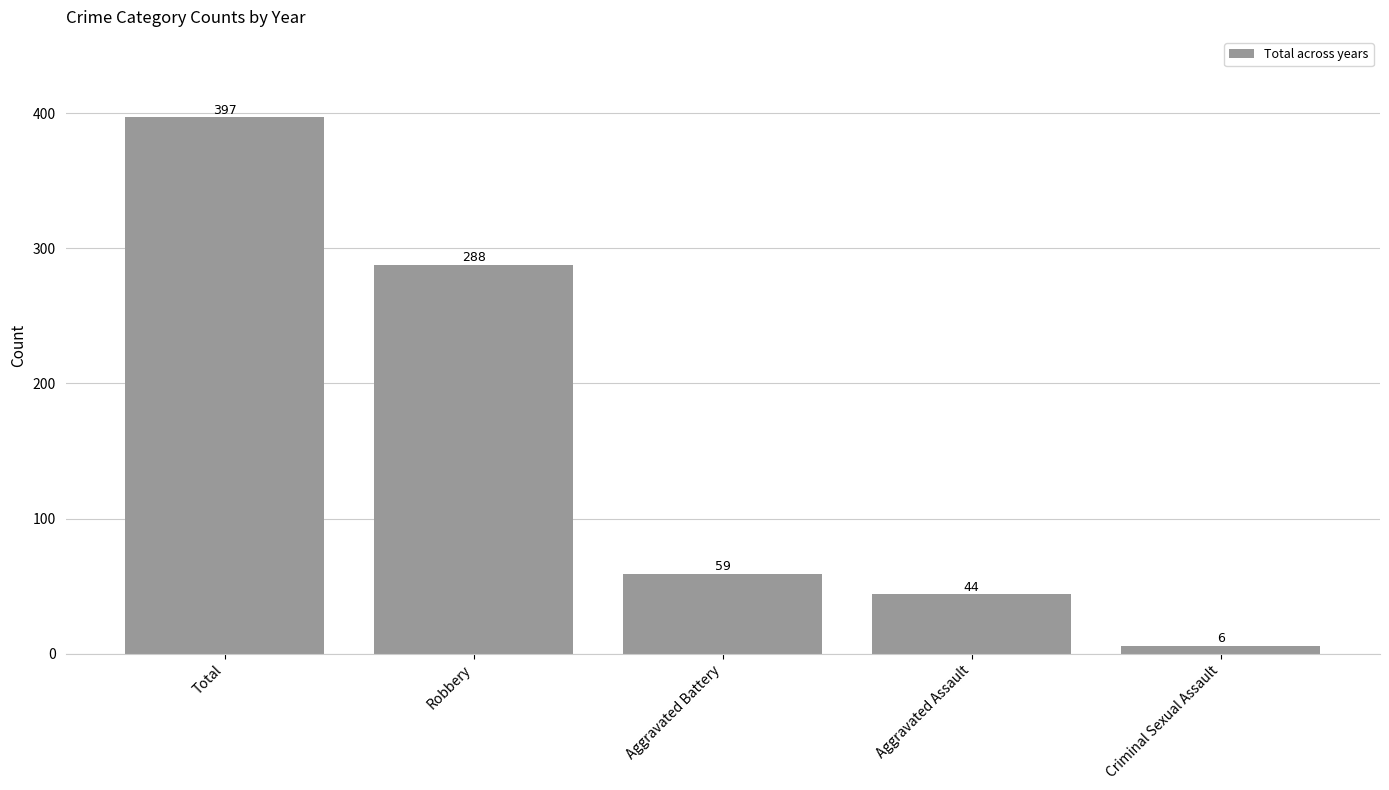

Are the bars grouped side by side (vs. stacked)?

No